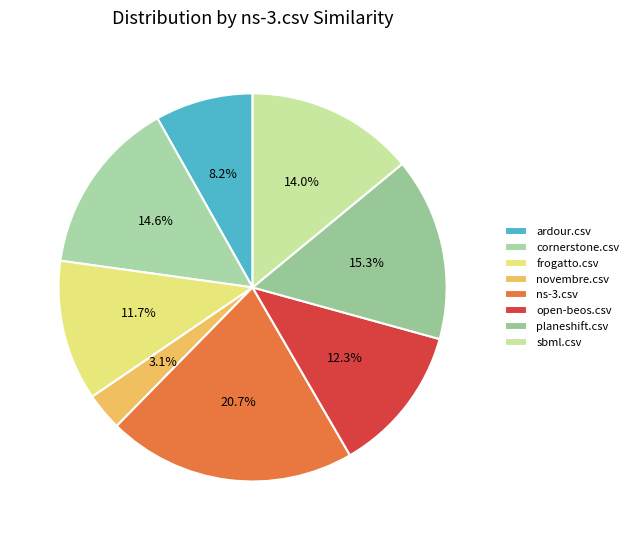

Which category has the biggest portion of the pie?

ns-3.csv